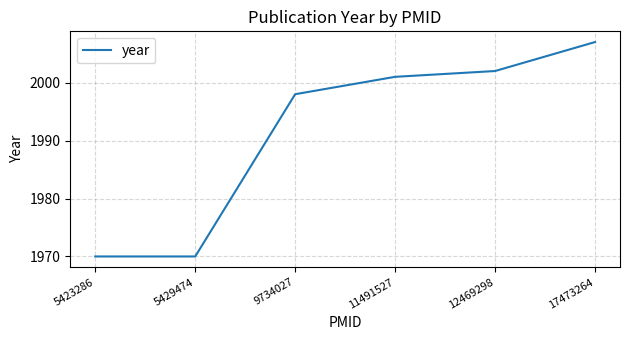

Does the chart display data point markers on the line(s)?

No